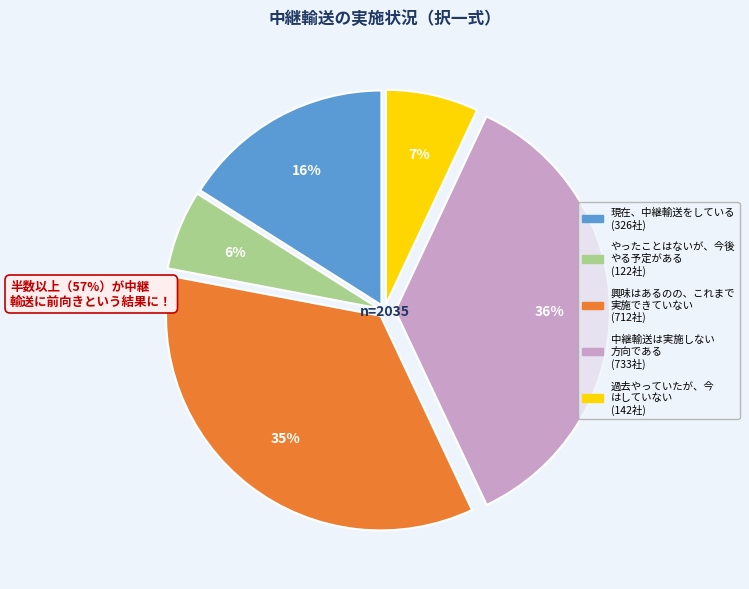

Is there any slice that represents more than half of the pie?

No